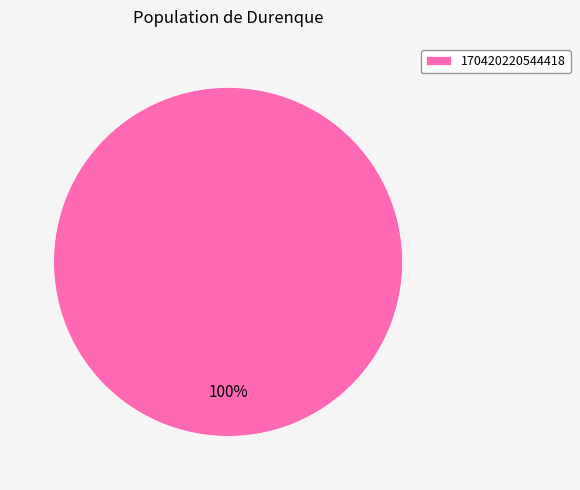

Is it true that 170420220544418 is 100% of the pie?

True